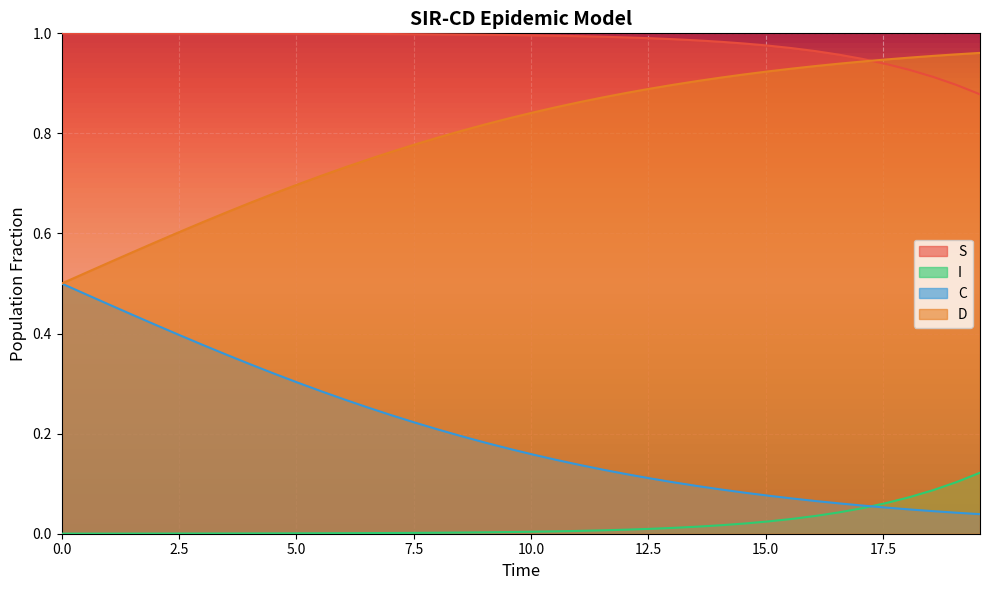

Does the chart display data point markers on the line(s)?

No